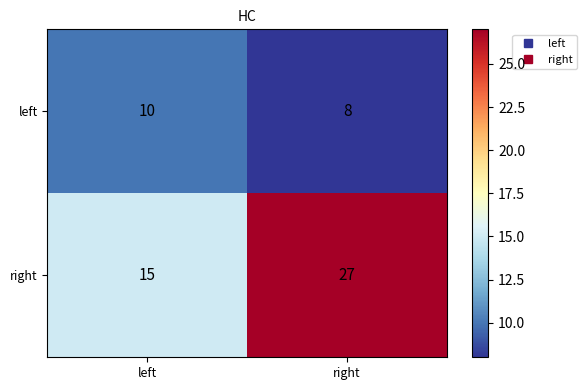

What is the average value of the right series?

21